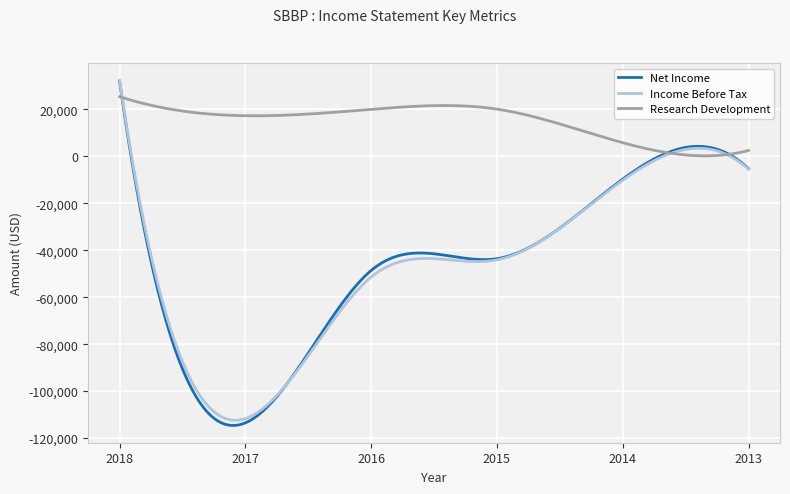

Which series has the largest total across all categories?

Research Development